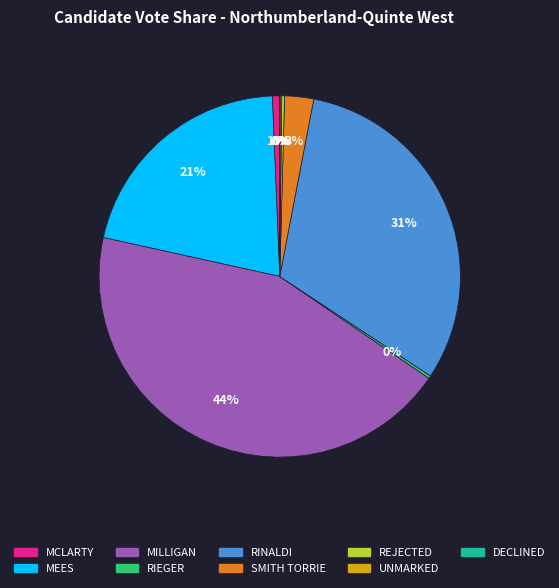

What is the largest slice in the pie chart?

MILLIGAN